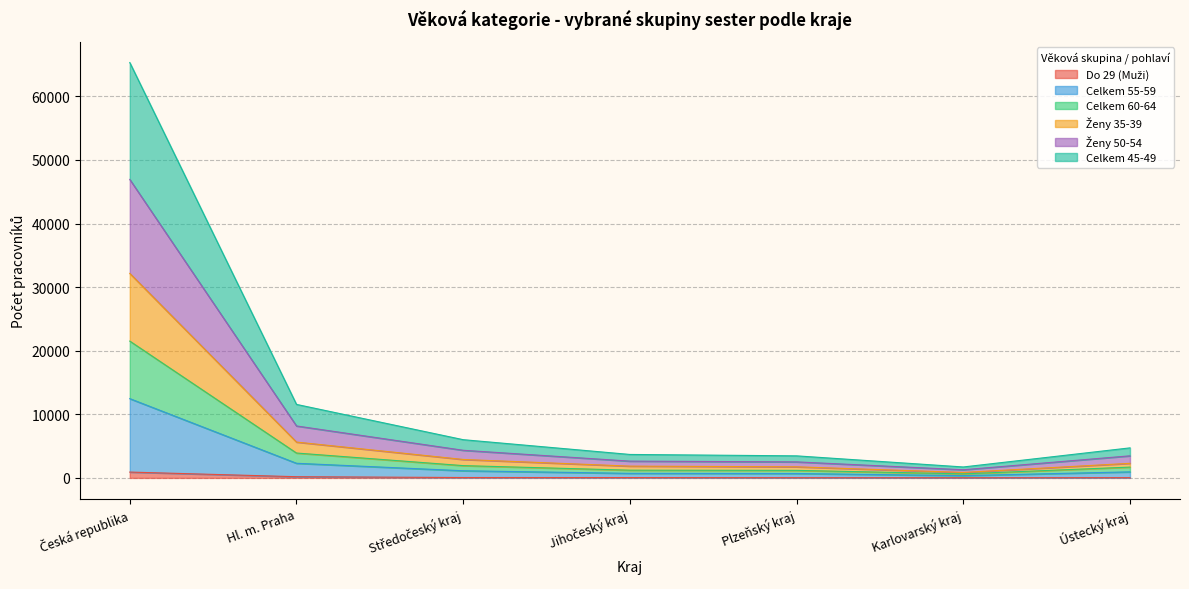

What is the greatest value displayed?

65318